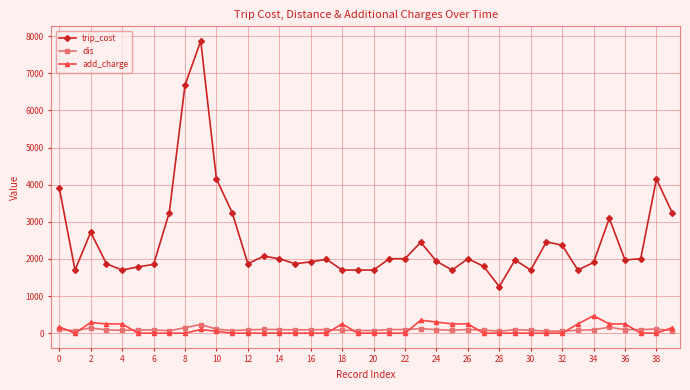

True or false: add_charge has more than 1 points higher than both neighbors.

True